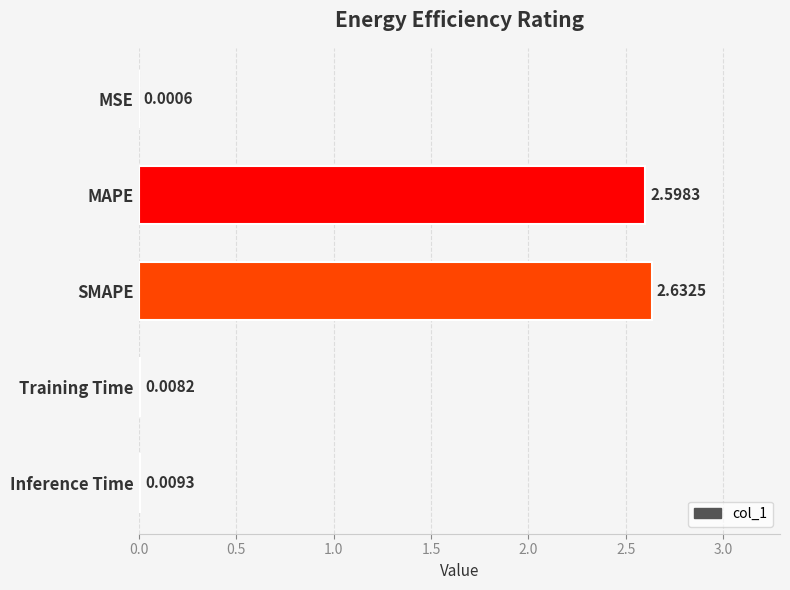

Which has a higher value, MSE or SMAPE?

SMAPE